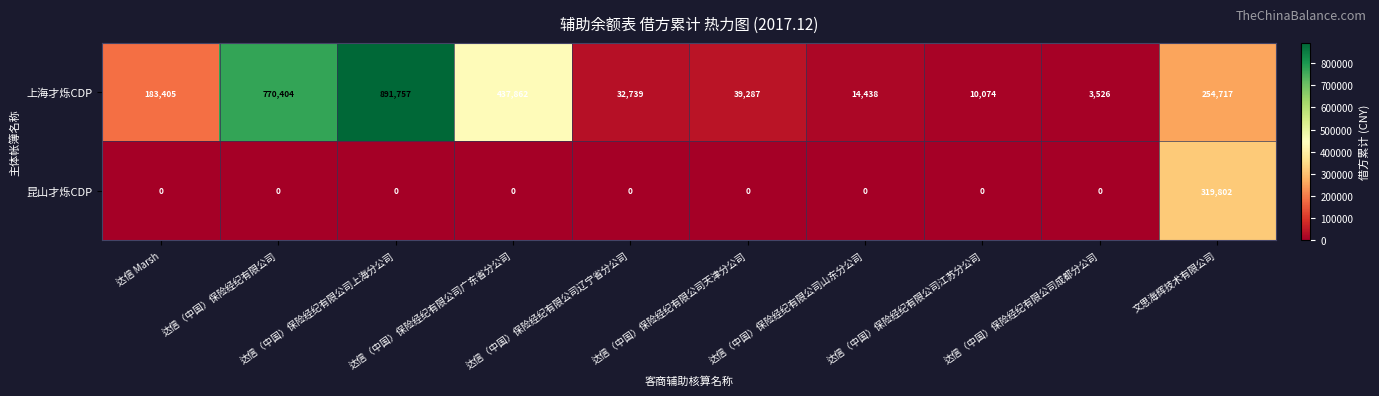

What is the sum of all 昆山才烁CDP values?

319802